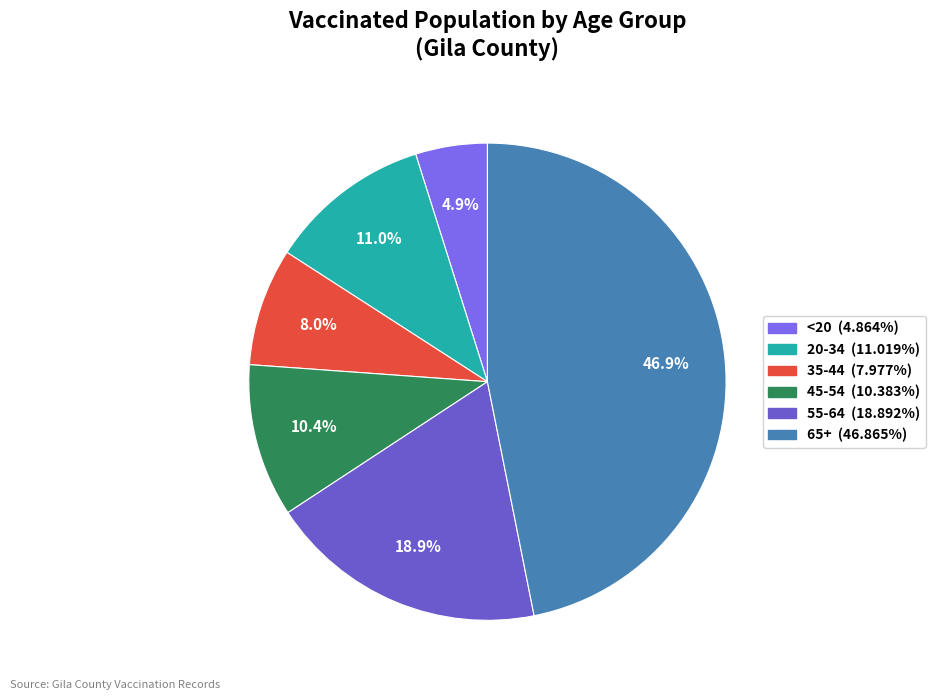

Count the number of slices in the pie.

6